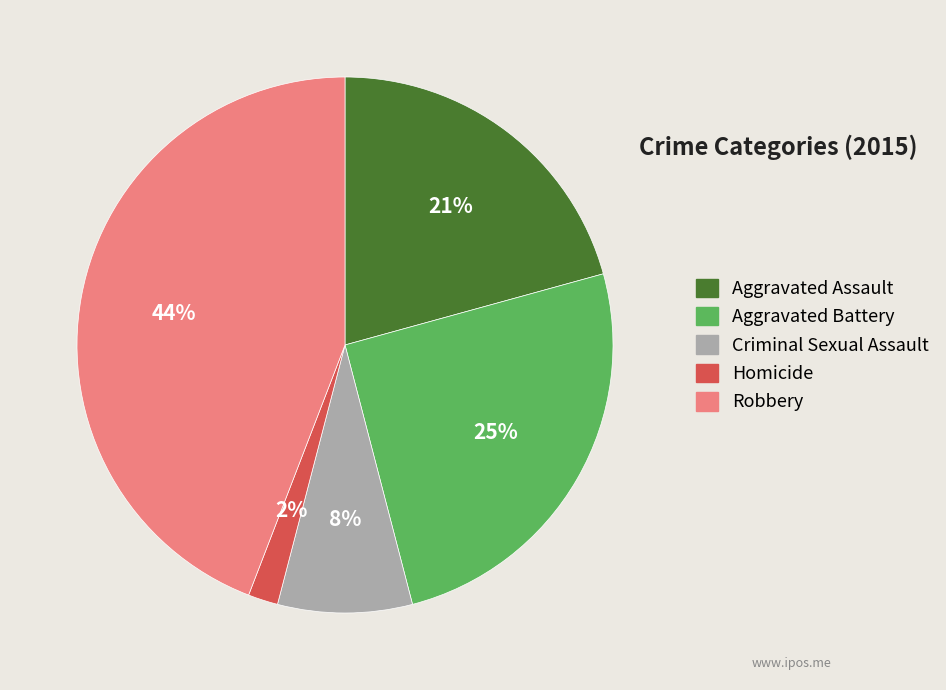

Combined, do Robbery and Aggravated Assault account for over 50%?

Yes